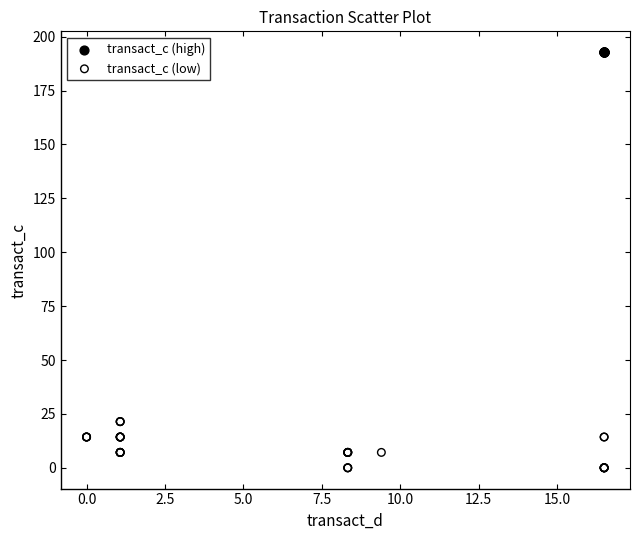

Which series reaches the minimum Y coordinate?

transact_c (low)